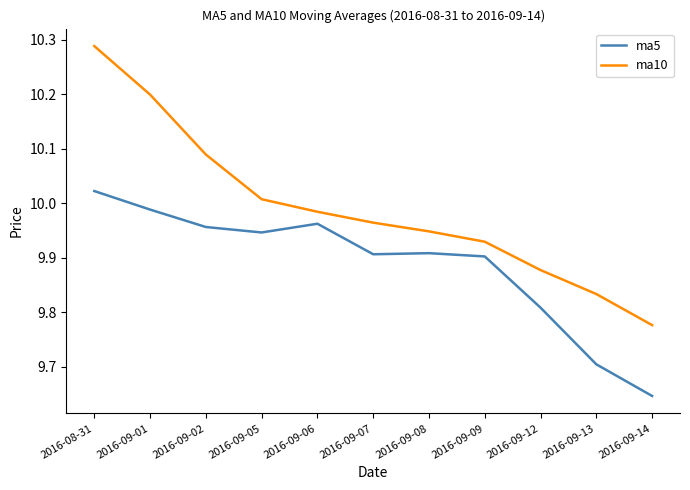

True or false: ma10 and ma5 intersect in this chart.

False